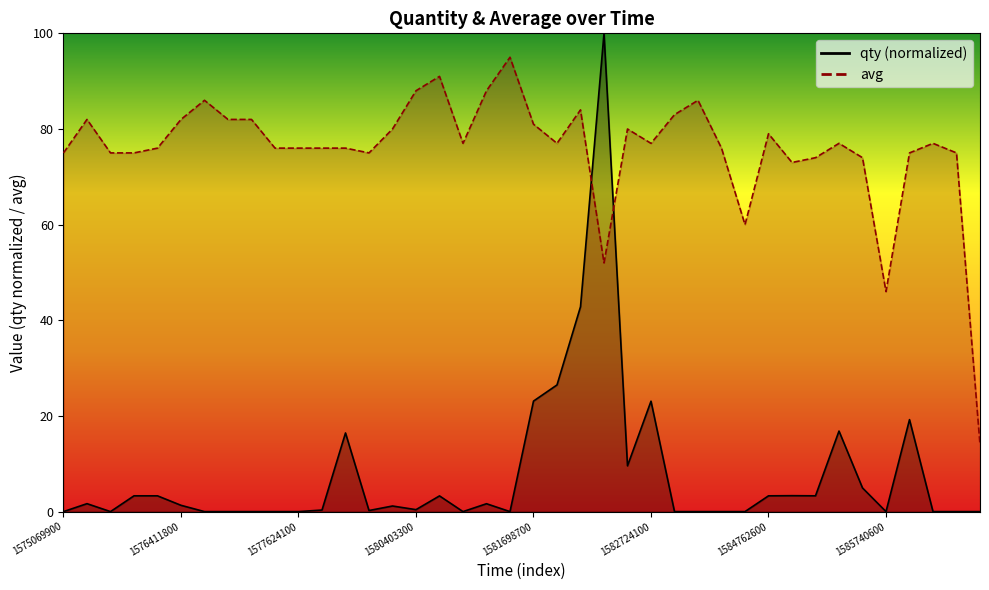

What are all the series names shown in the legend?

qty, avg